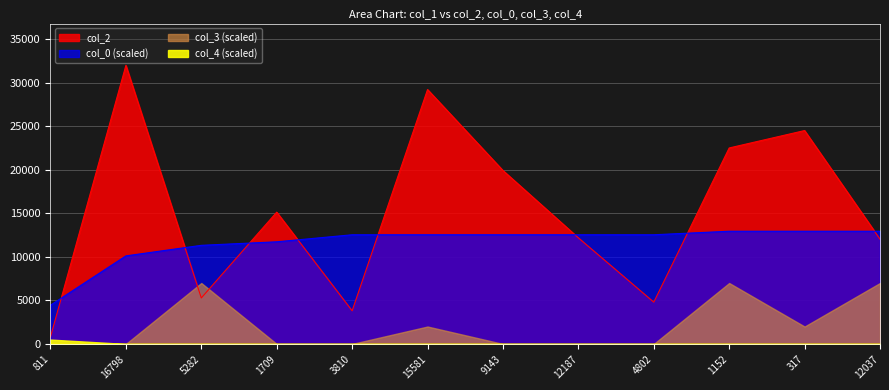

List the labels in order of col_0 value, smallest first.

811, 16798, 5282, 1709, 3810, 15581, 9143, 12187, 4802, 1152, 317, 12037